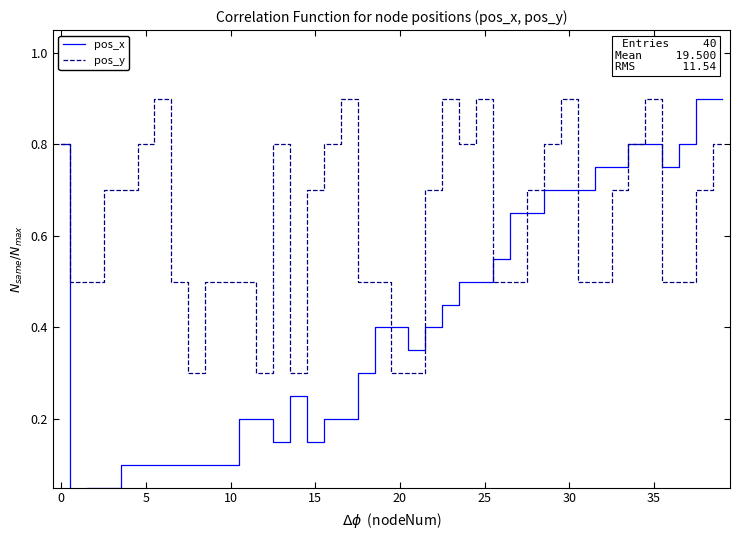

Count the number of data series in this chart.

2